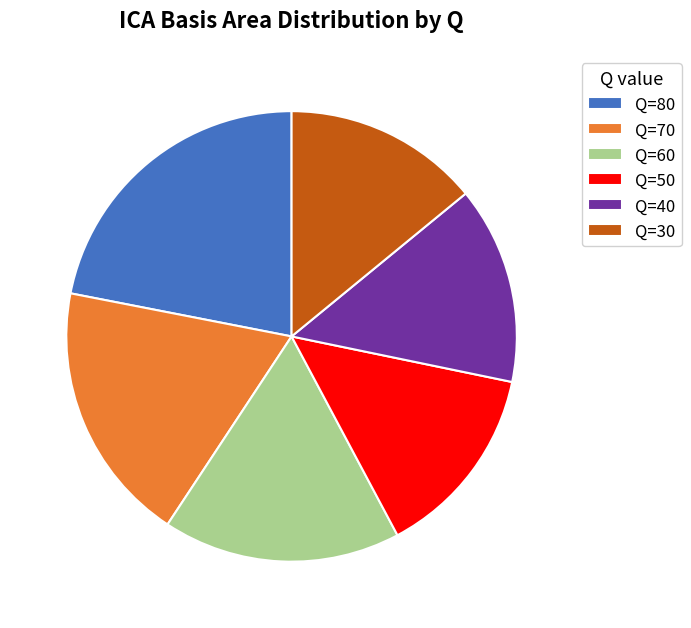

True or false: Q=70 accounts for 11% of the total.

False